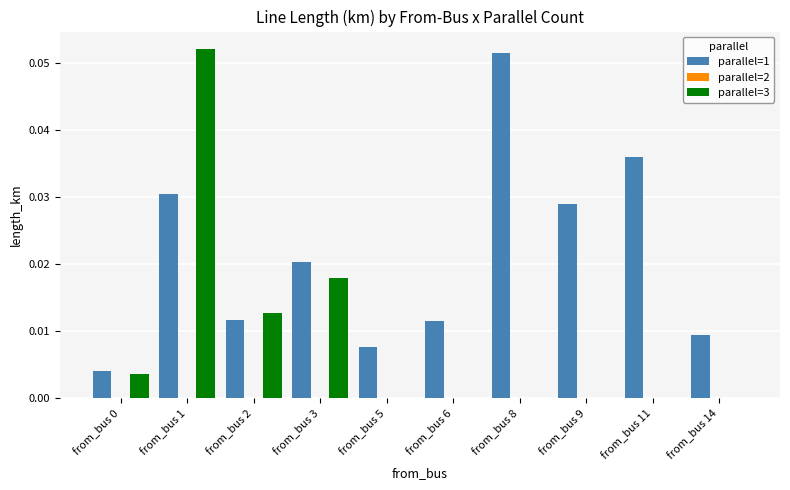

Is it true that parallel=3 equals 0.0 at from_bus 0?

True